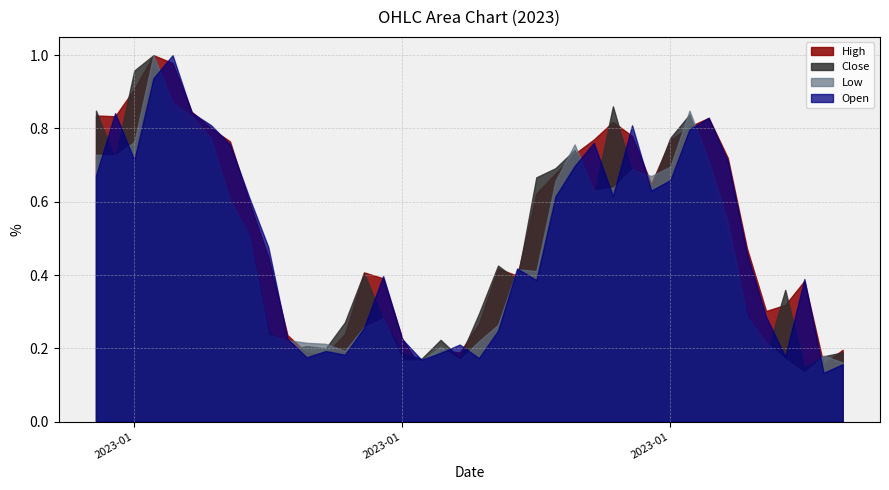

How many interior local valleys does the Open series have?

10